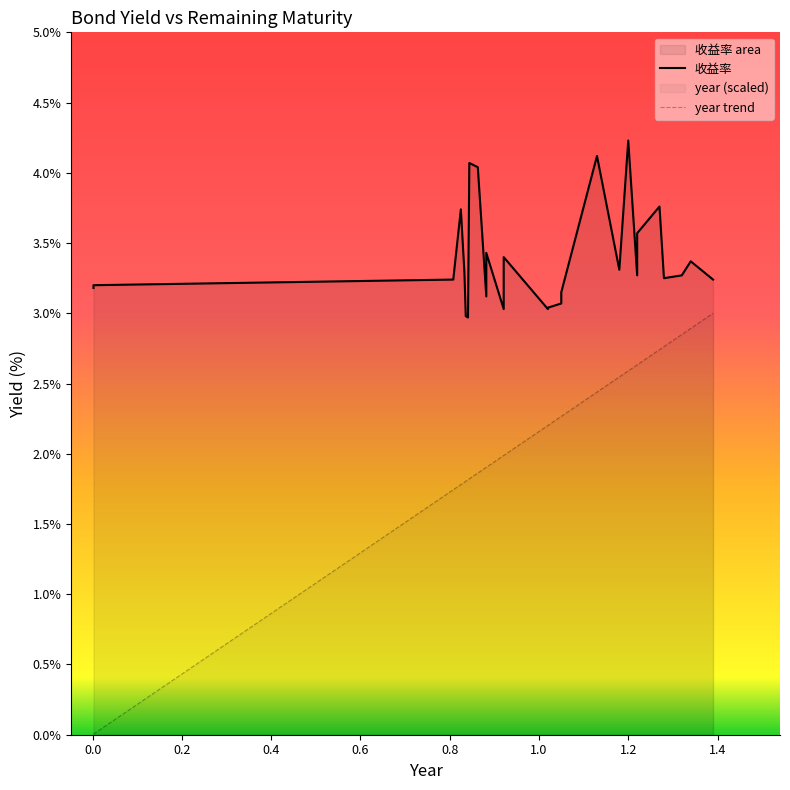

How many values in the 收益率 series are below 3?

2